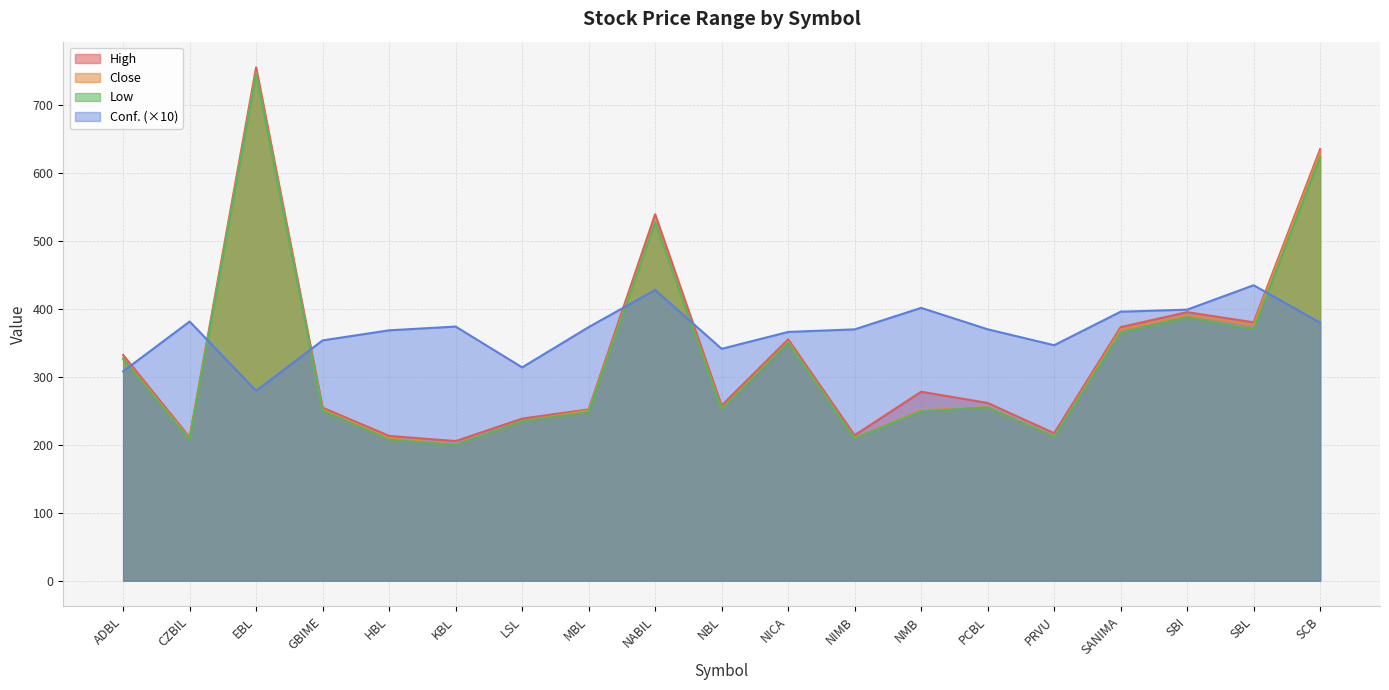

True or false: Low and Close intersect in this chart.

False